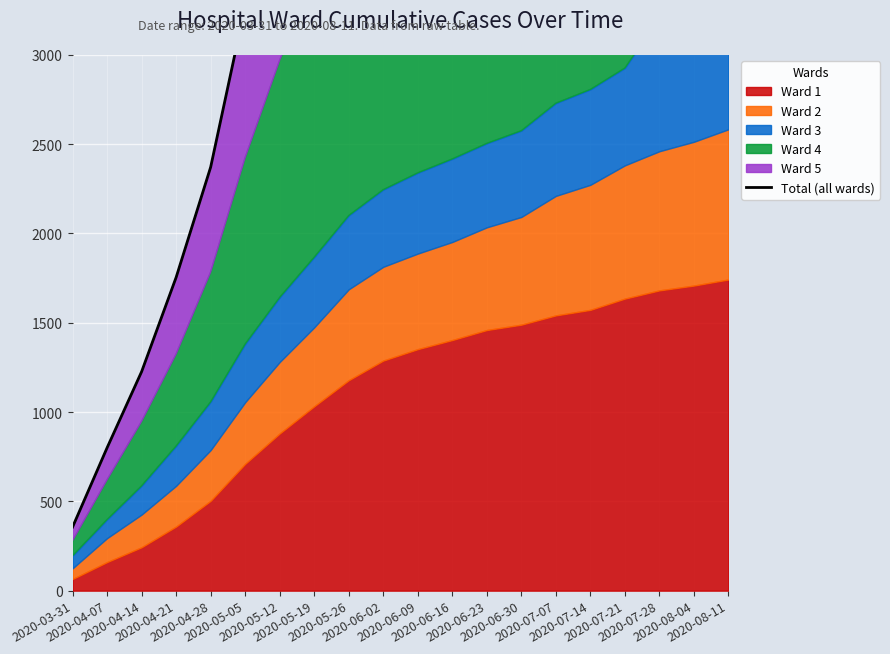

True or false: the data shows 10407 at 2020-07-21.

False